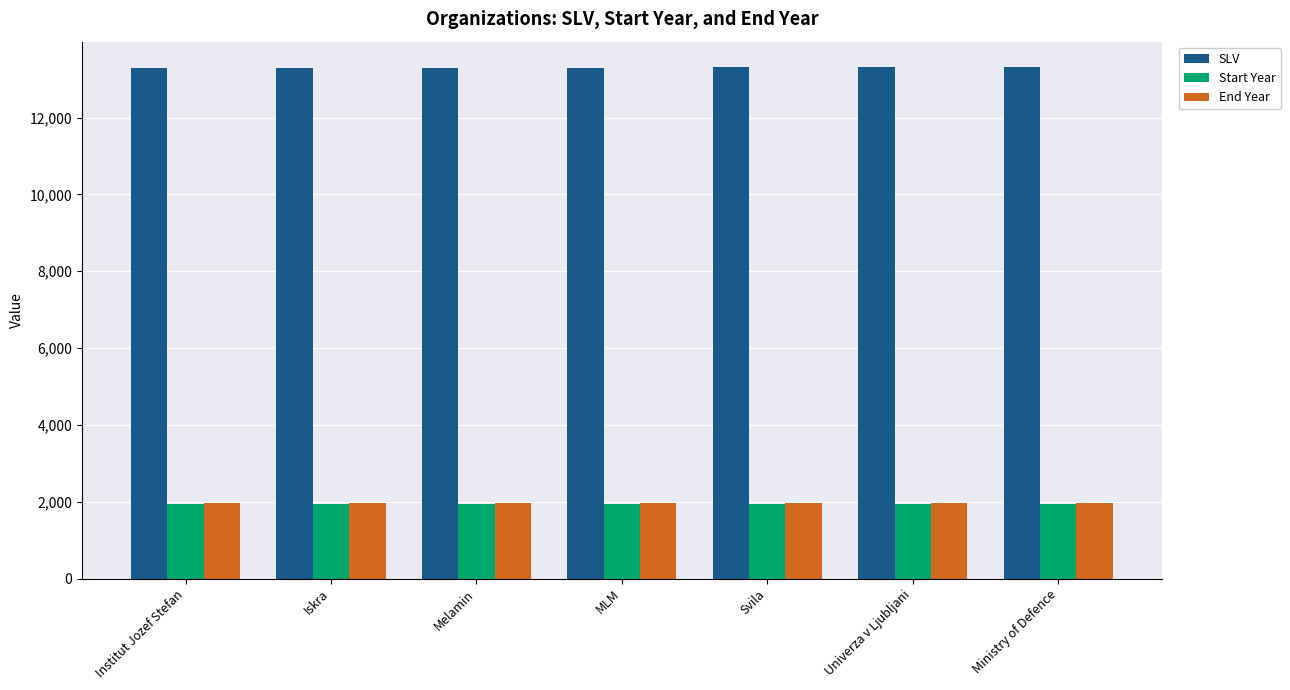

What is the spread (max minus min) of values at Univerza v Ljubljani?

11375